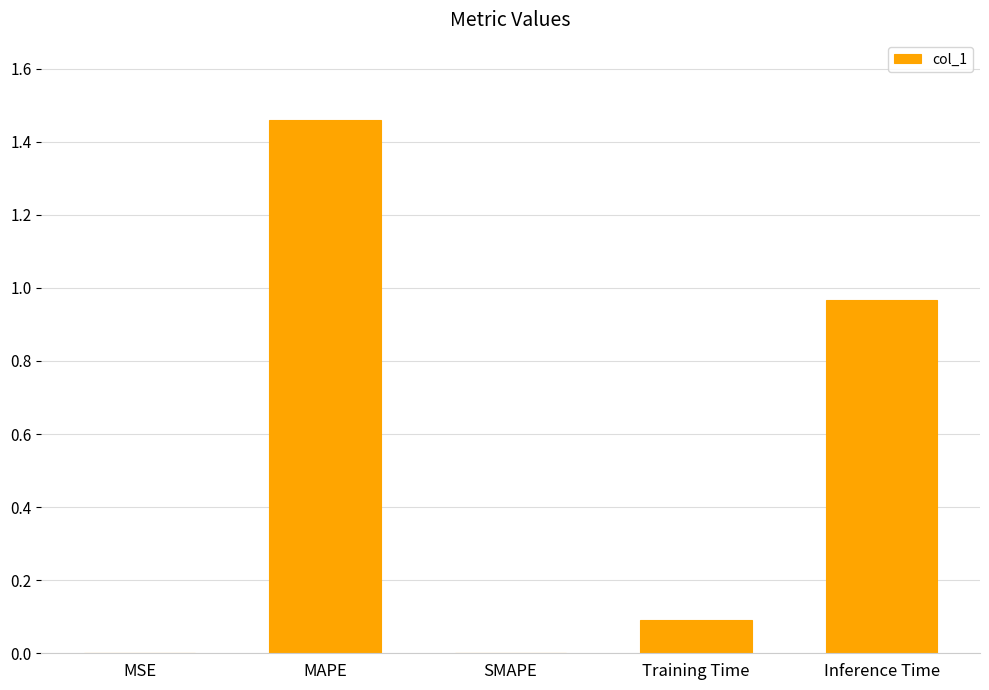

How many data points does each series have?

5